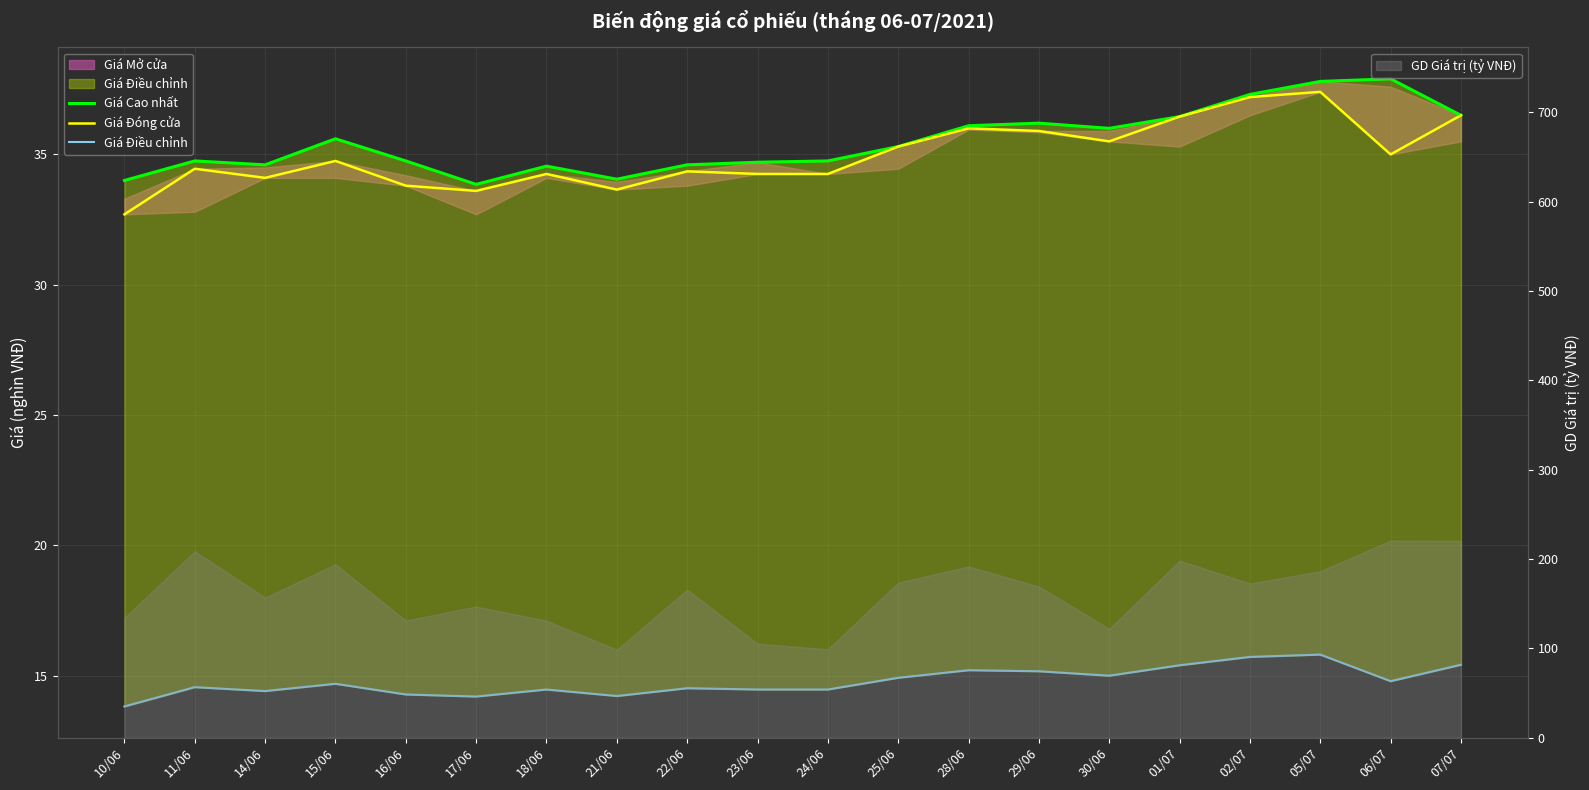

What is the maximum value shown in the chart?

37.9